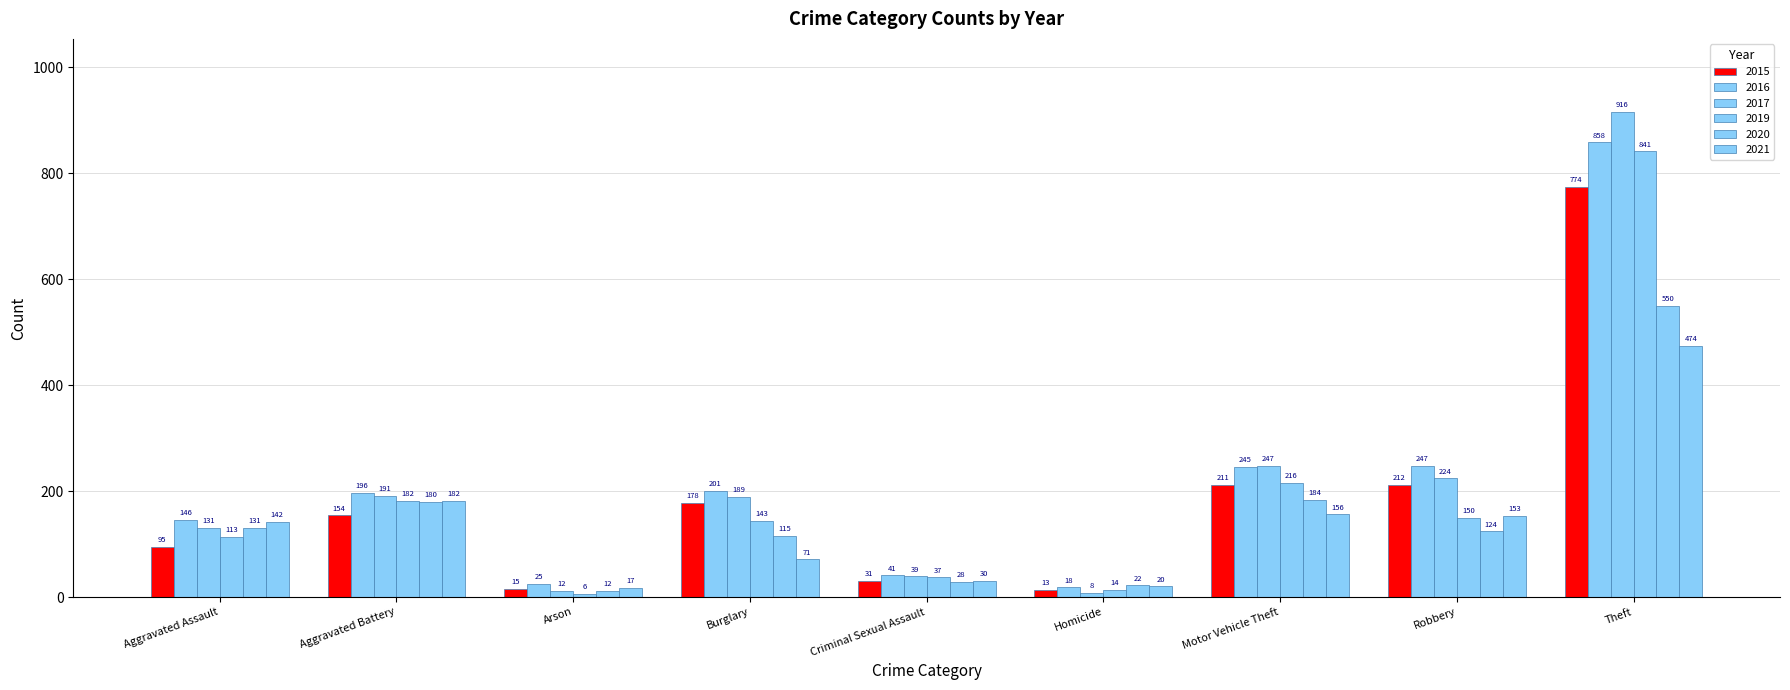

How many data points in 2017 are less than 189?

4